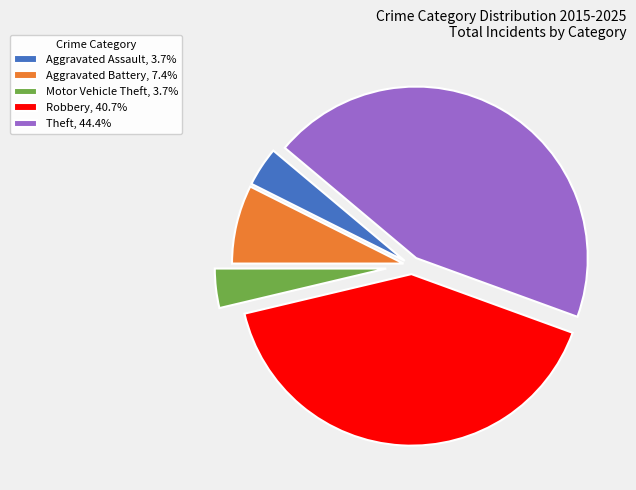

How many segments does this pie chart have?

5